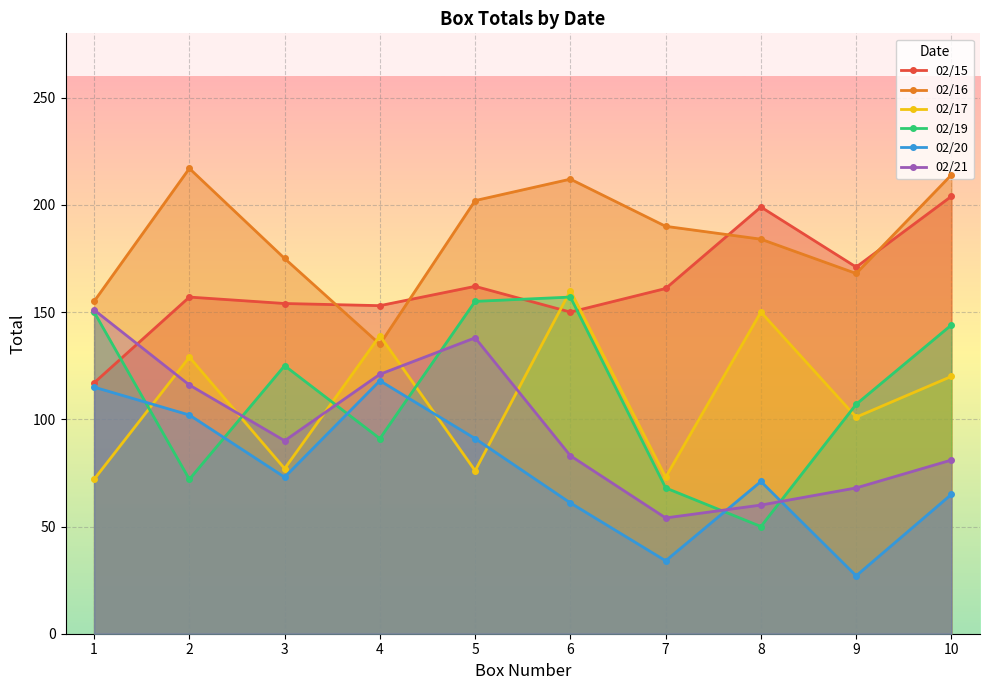

True or false: 02/19 and 02/16 intersect in this chart.

False